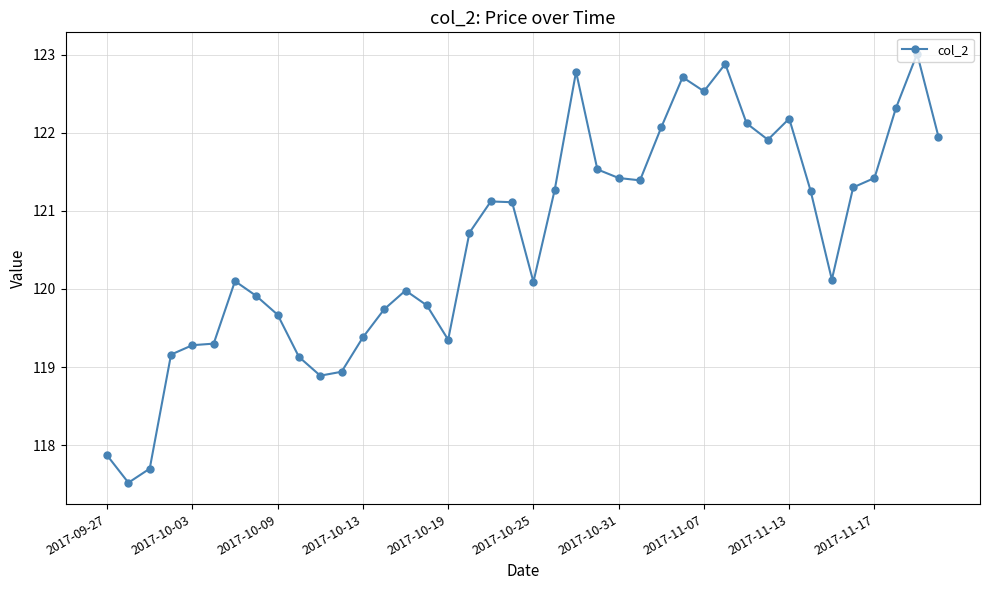

What is the greatest value displayed?

123.0